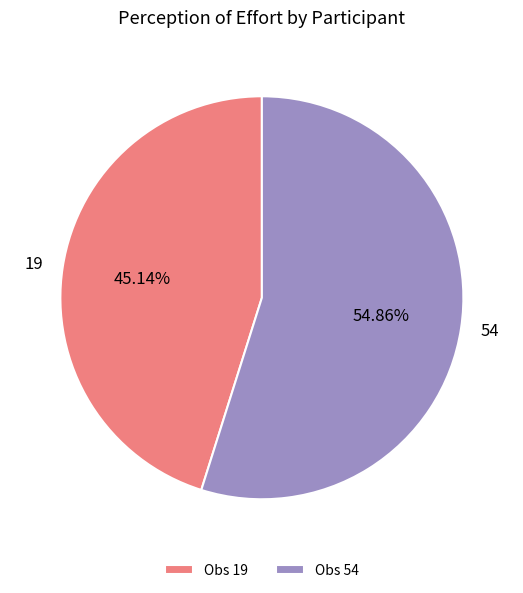

Is 19 the majority of the pie?

No